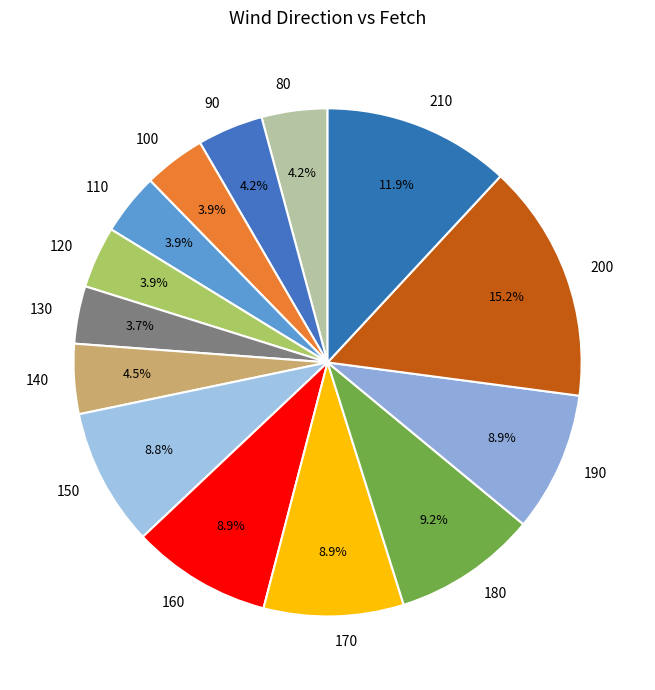

What is the largest slice in the pie chart?

200